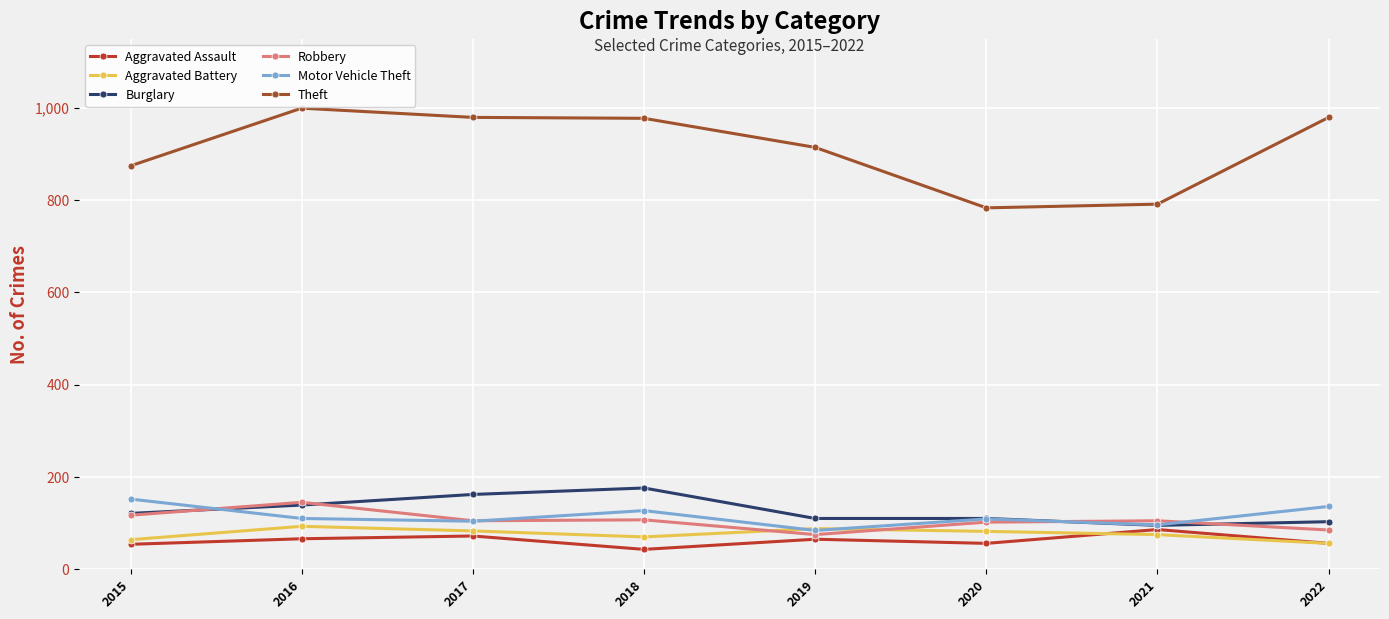

What is the difference between the highest and lowest values at 2018?

934